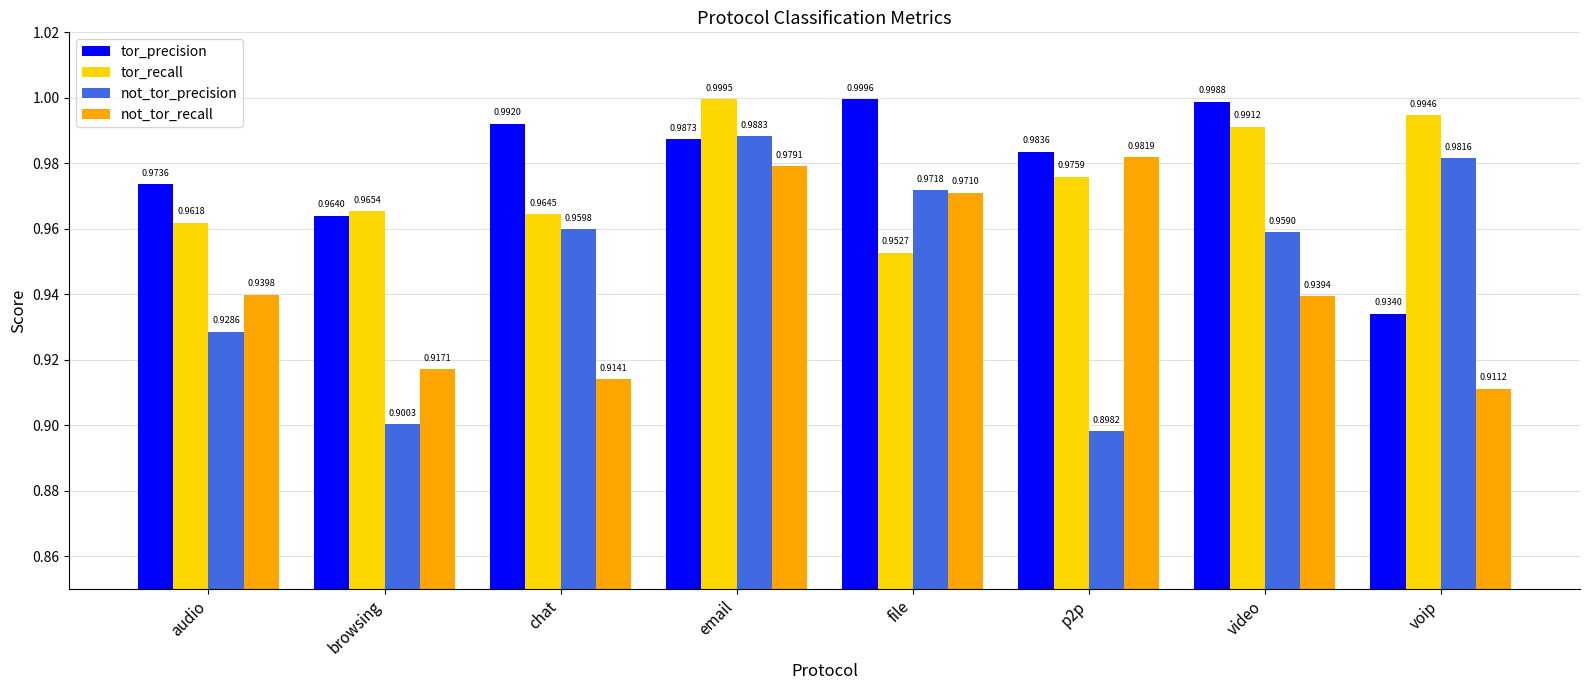

Rank the categories by tor_precision value from highest to lowest.

file, video, chat, email, p2p, audio, browsing, voip